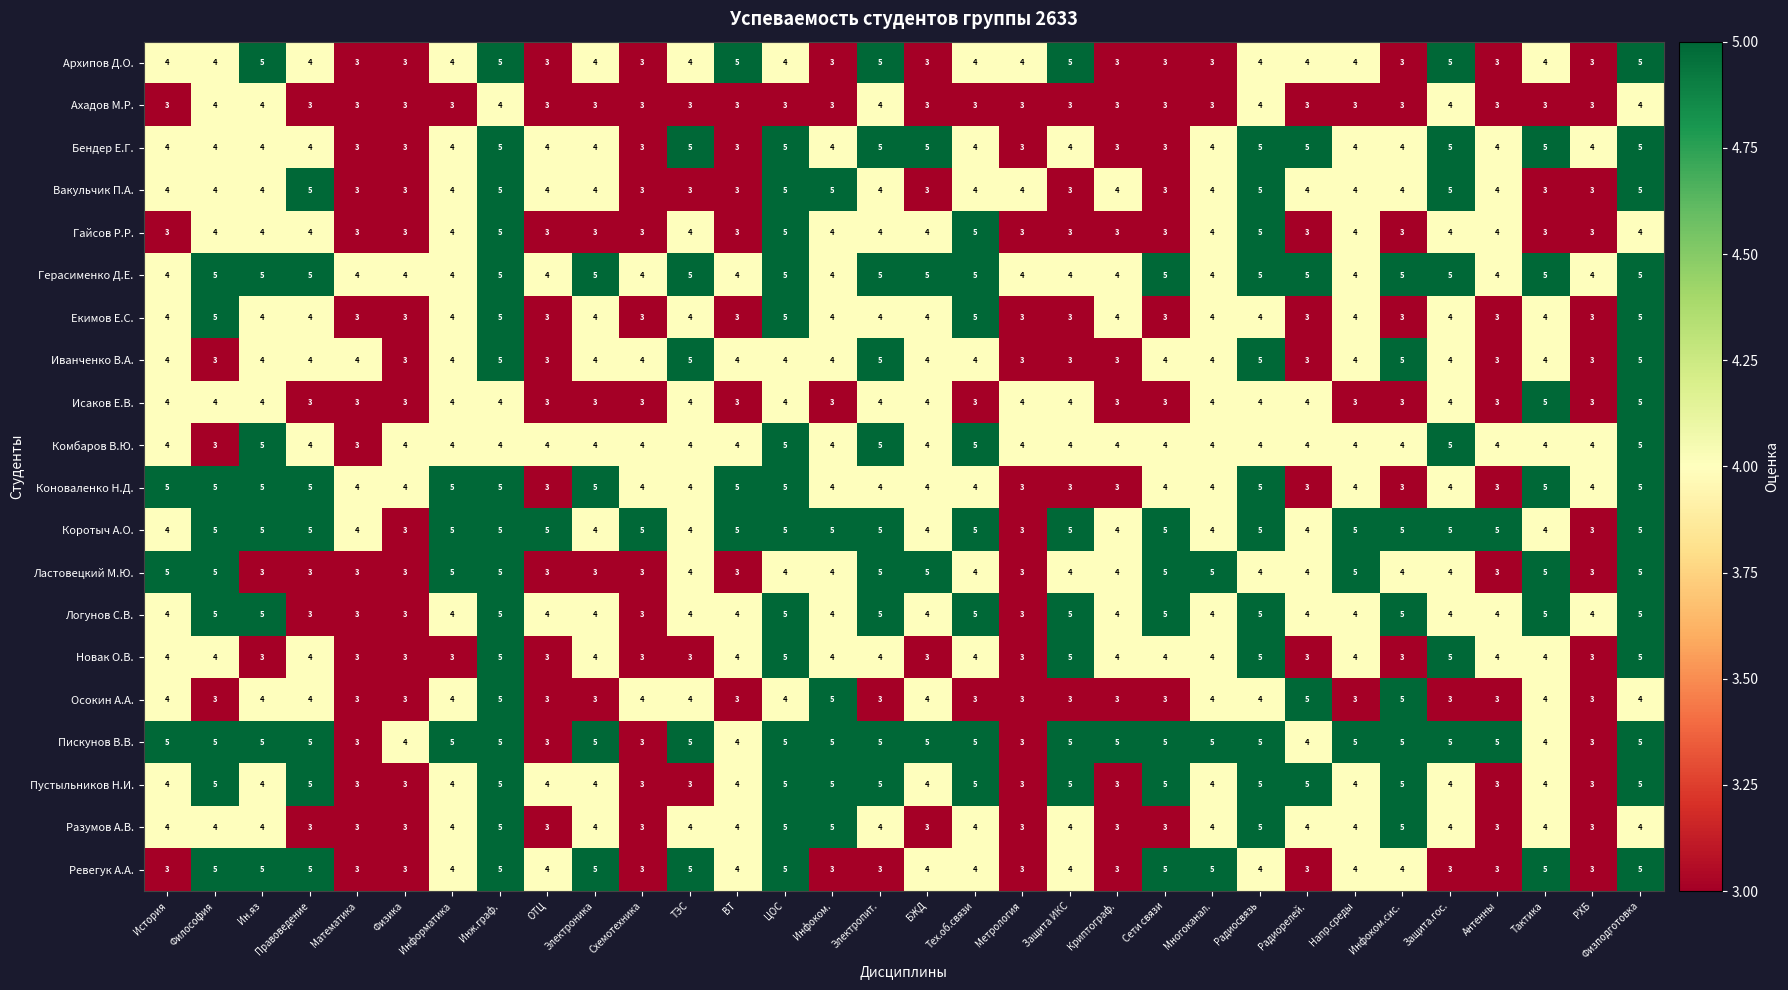

The value of Пустыльников Н.И. at Схемотехника is 2. True or false?

False